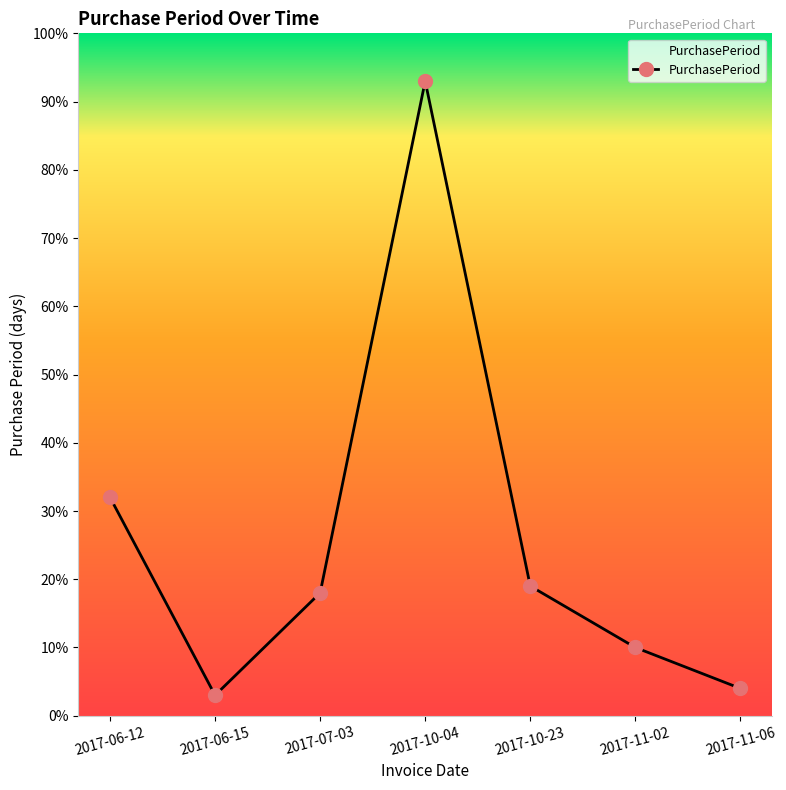

True or false: the data shows 32 at 2017-10-23.

False